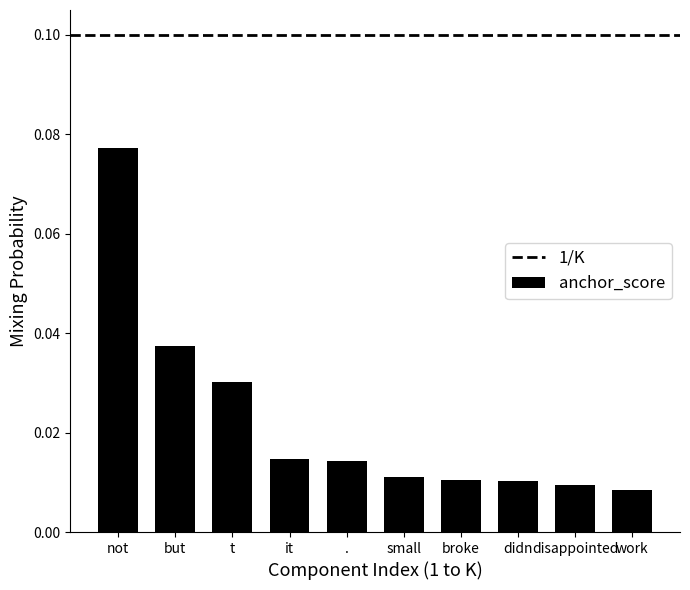

What is the label of the 8th bar from the right?

t